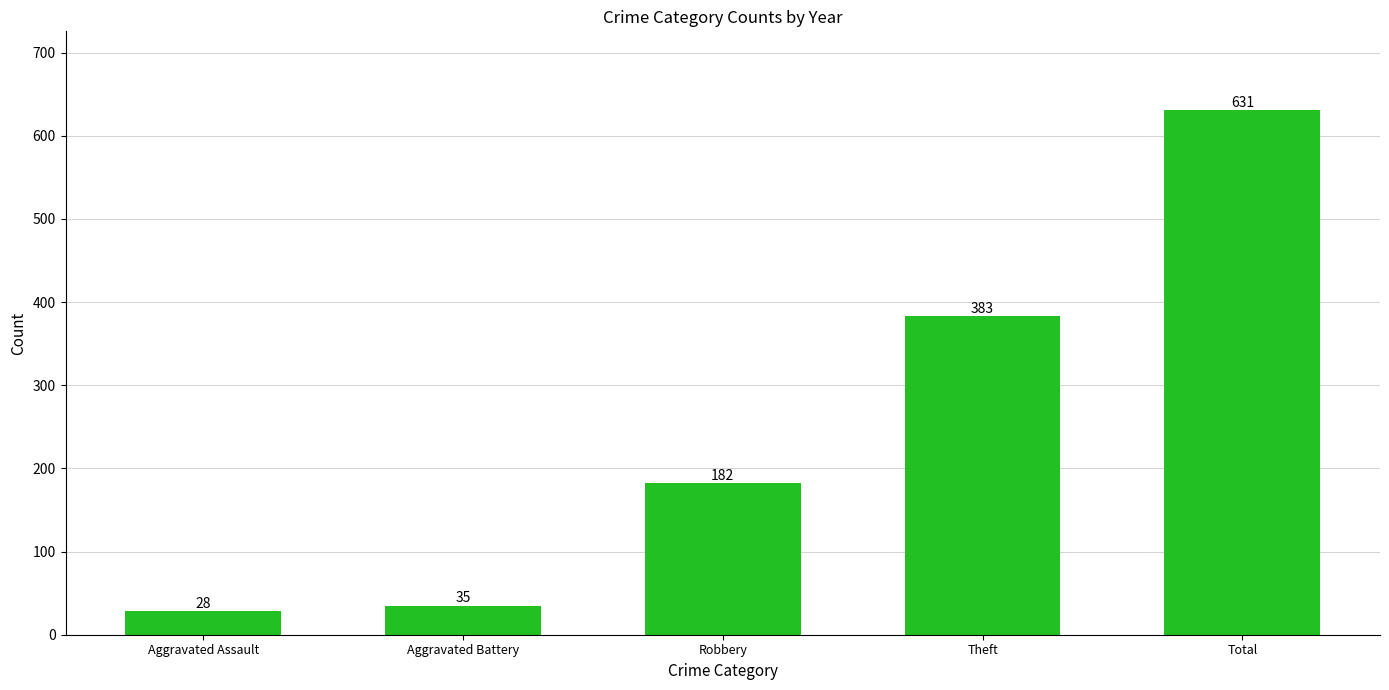

What is the approximate value at Total, to the nearest 10?

630